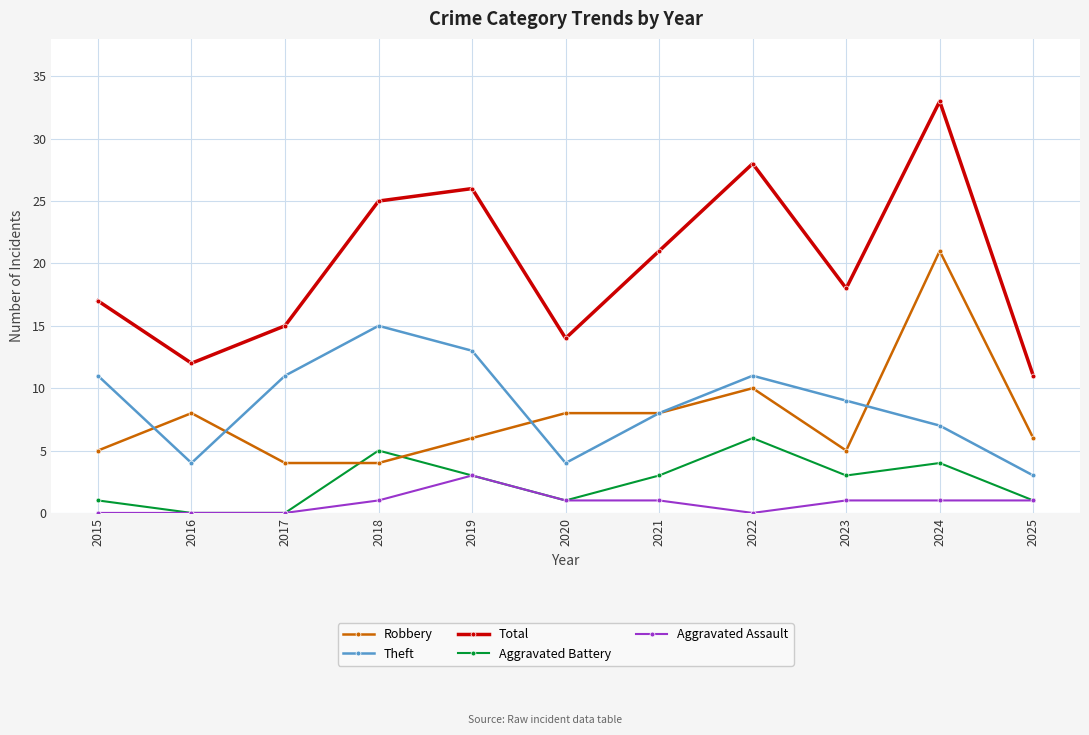

Where is the first local minimum for Theft?

2016